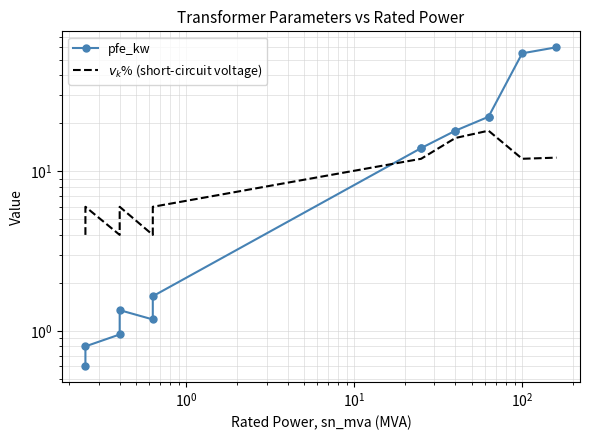

What are all the series names shown in the legend?

pfe_kw, $v_k$% (short-circuit voltage)